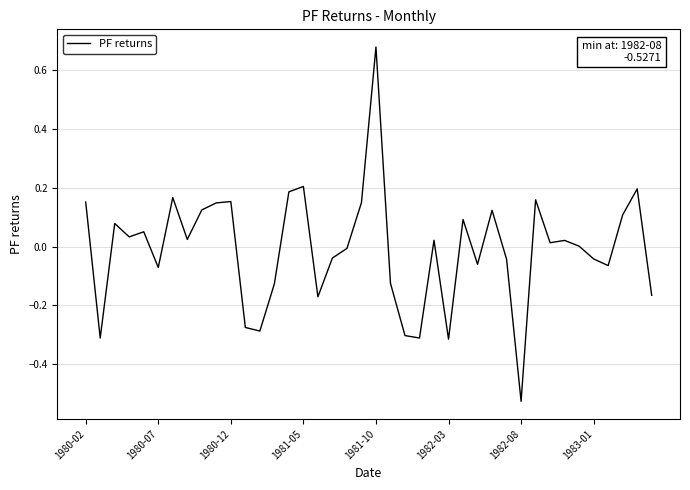

What is the difference between the maximum and minimum values?

1.2